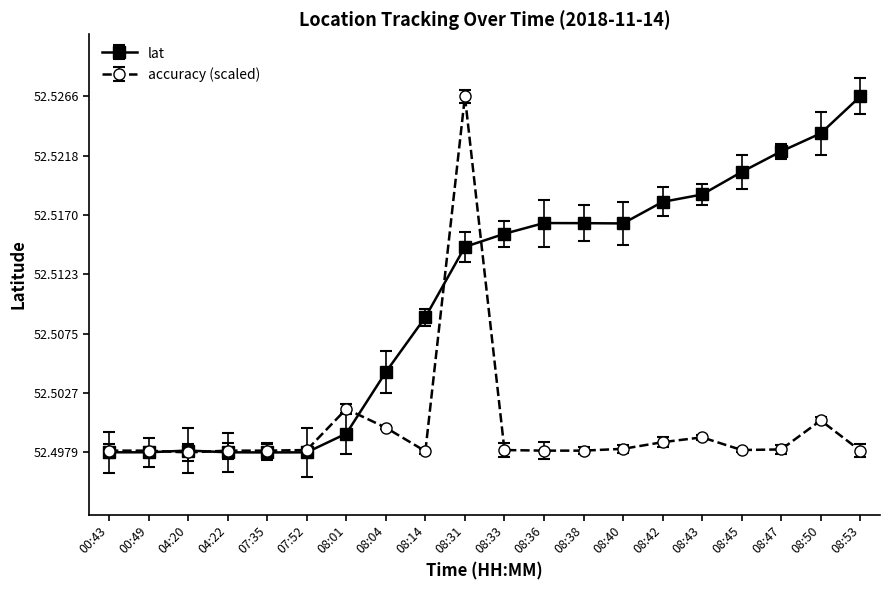

Rank the series by their average value, from lowest to highest.

accuracy (scaled), lat